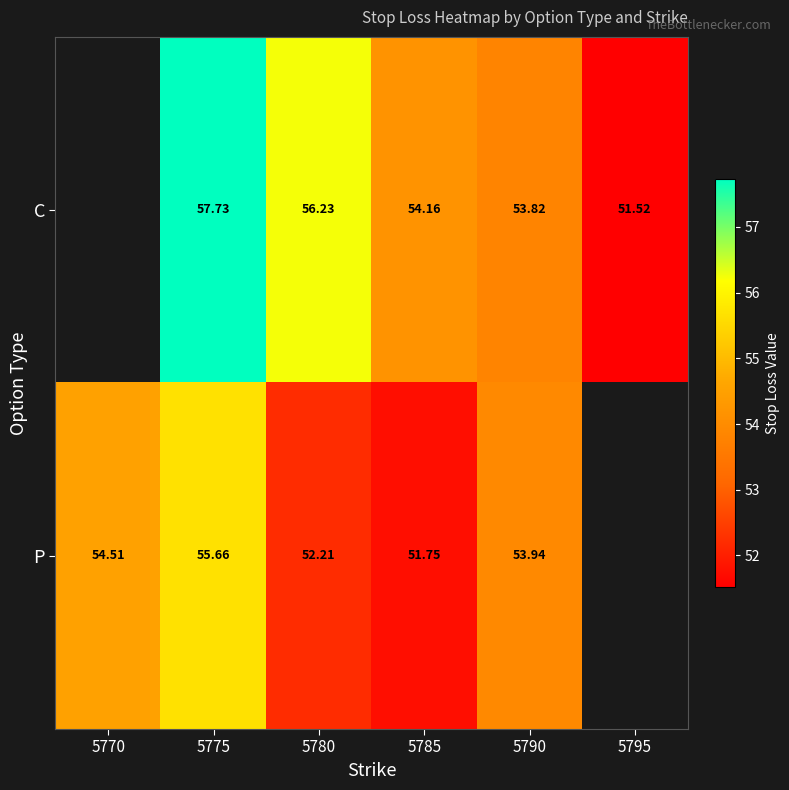

The value of C at 5795 is 51.5. True or false?

True